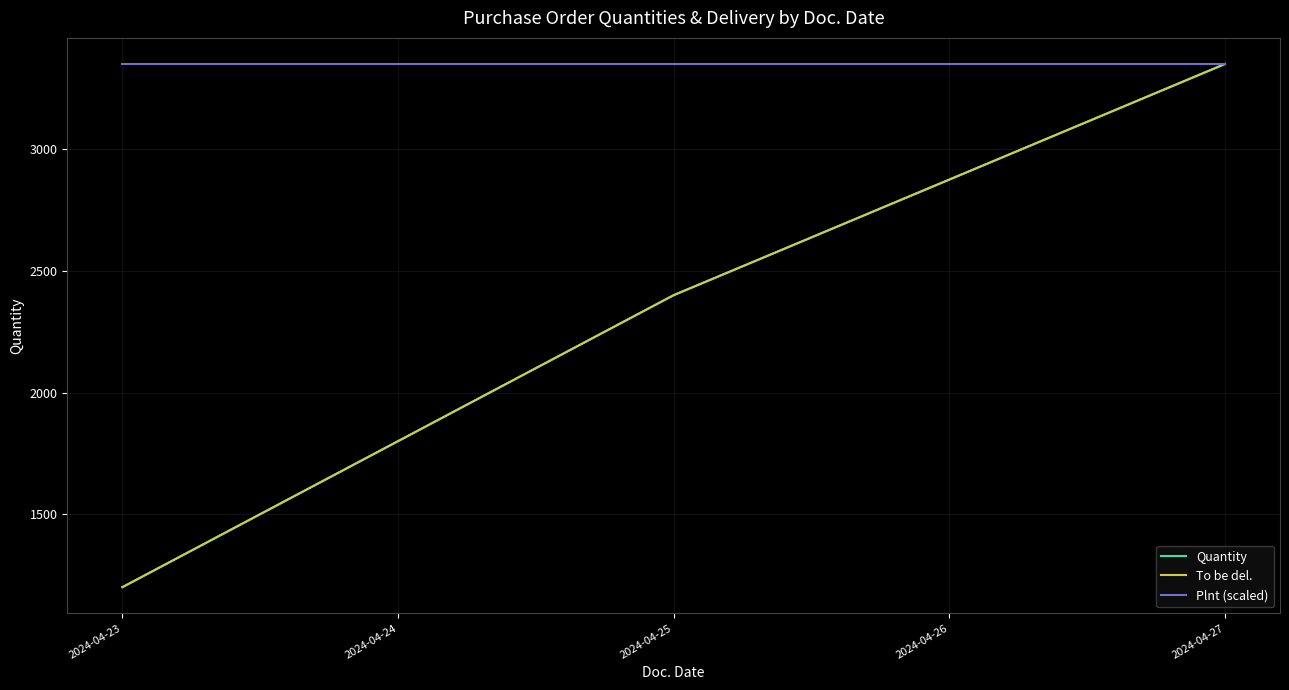

Is this an area chart (filled region under the line)?

No